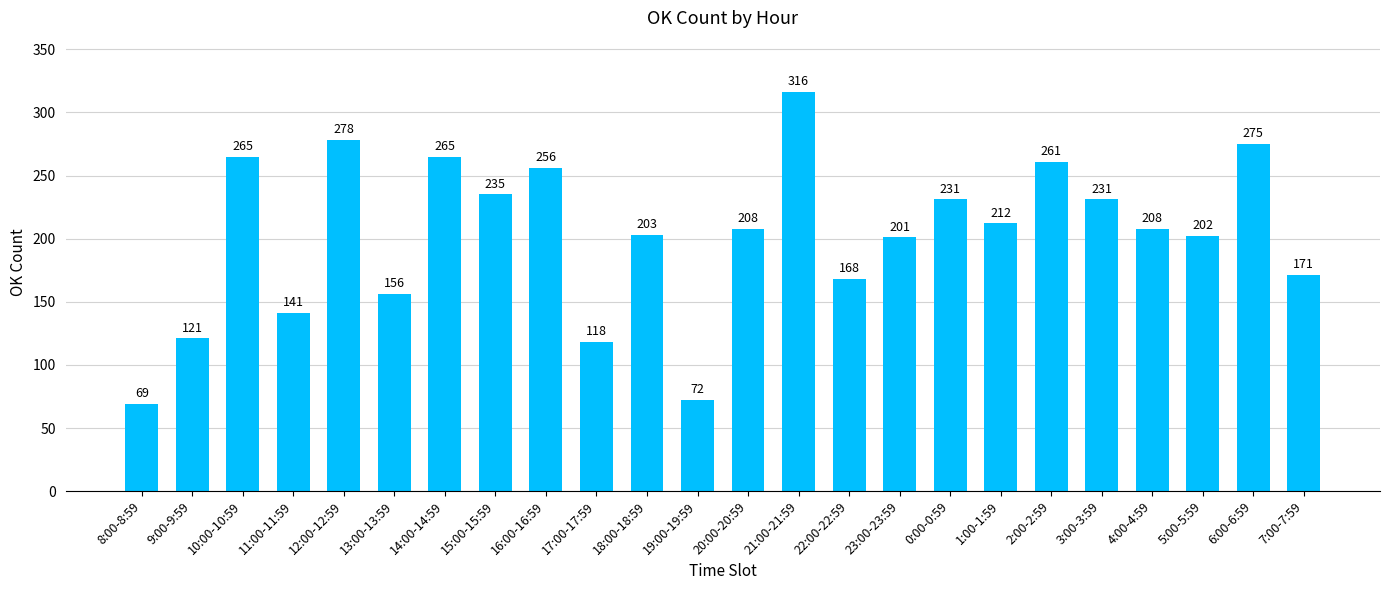

The chart shows a value of 201 at 23:00-23:59. True or false?

True